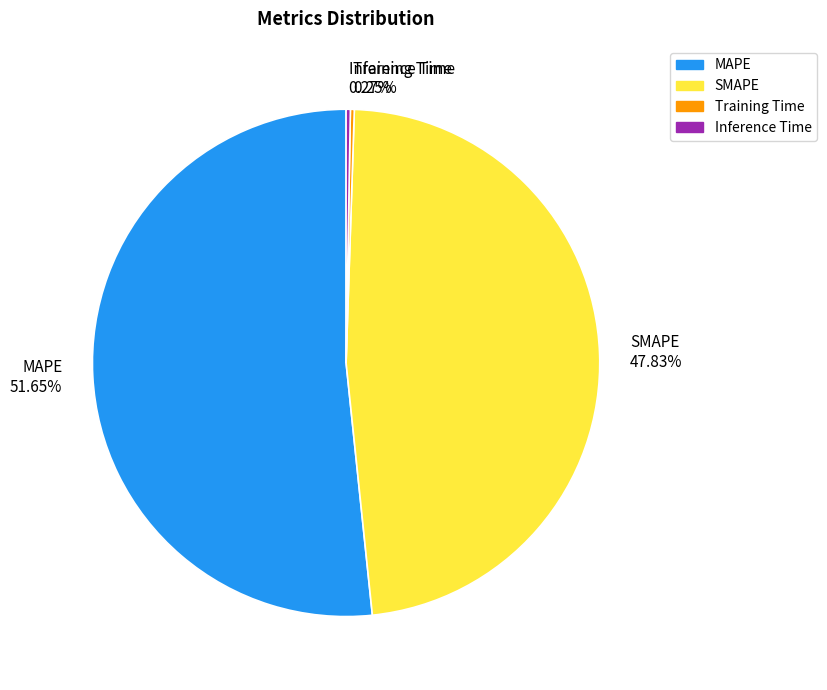

Does SMAPE account for over 50% of the chart?

No